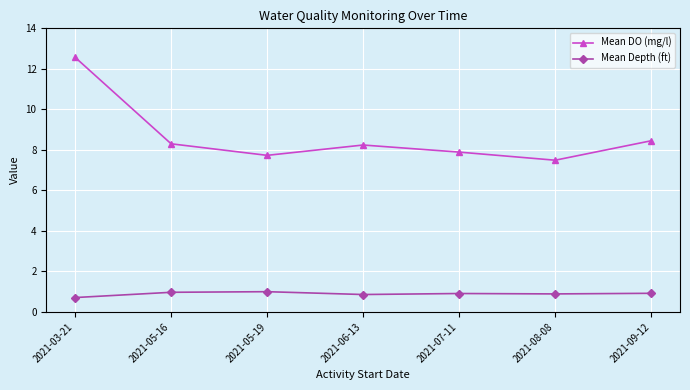

How many data points does each series have?

7